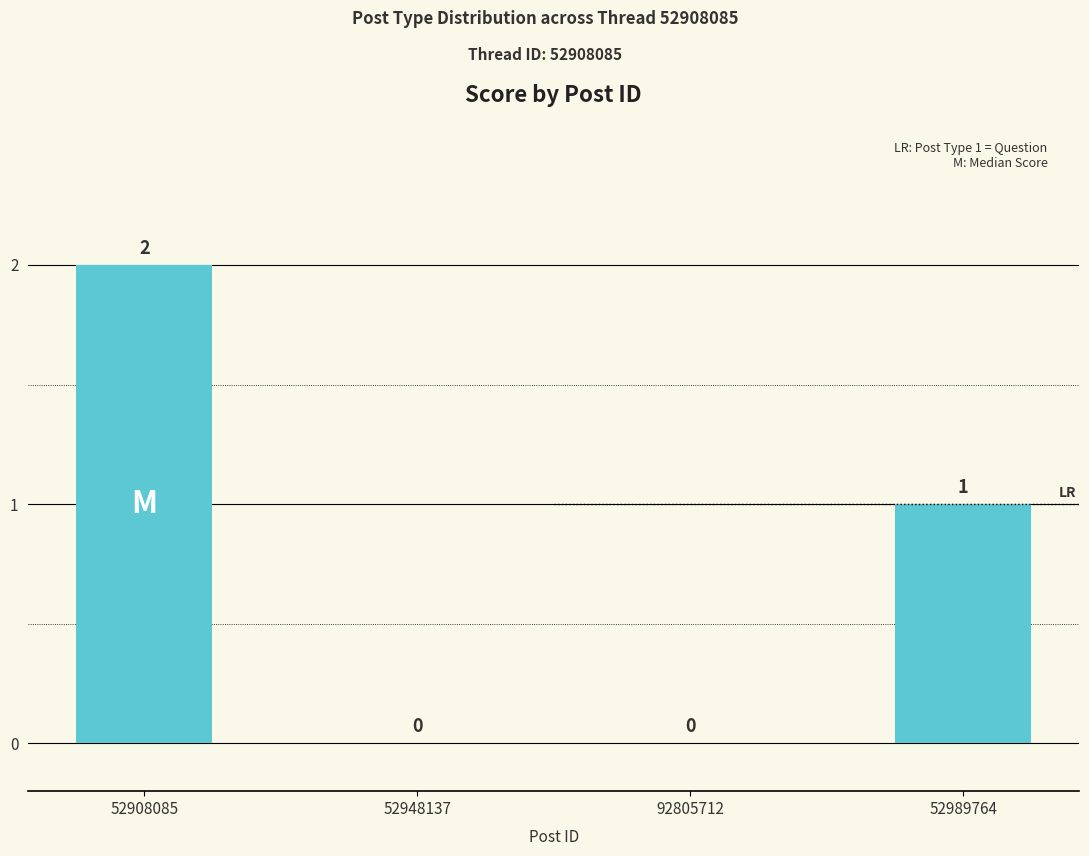

At which category does the chart reach its peak across all series?

52908085